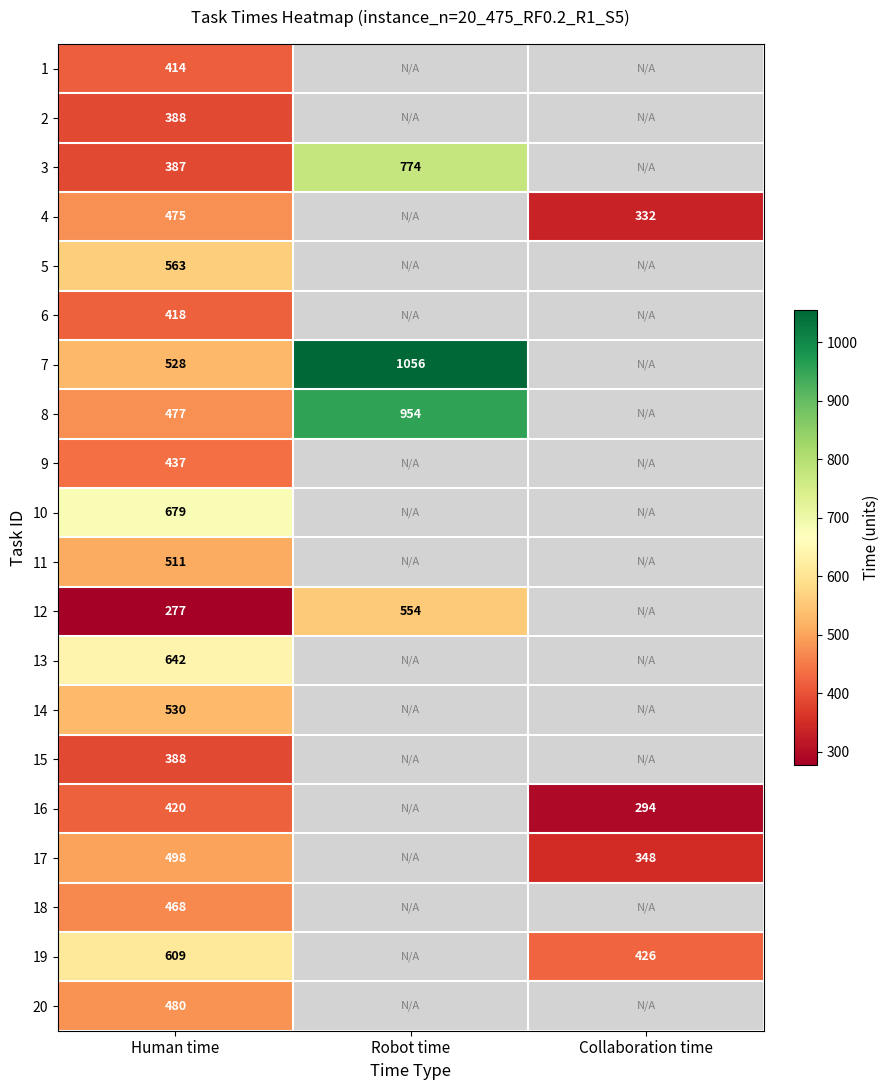

True or false: 2 has a value of 388 at Human time.

True